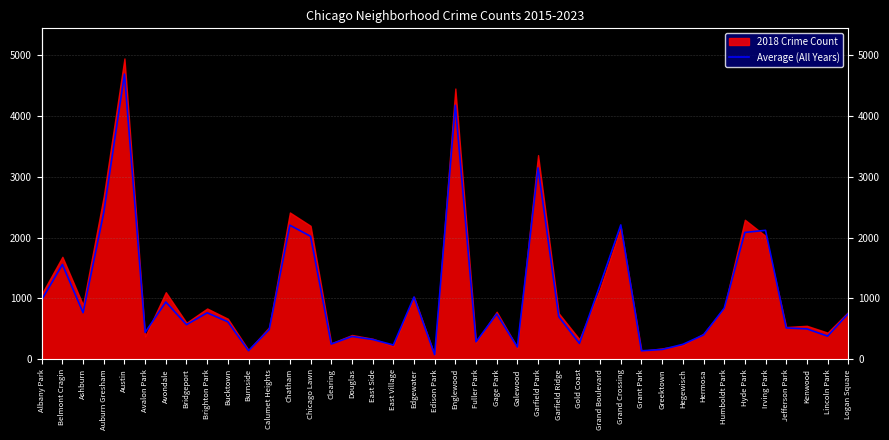

Rank the categories by value from lowest to highest.

Edison Park, Grant Park, Burnside, Greektown, Galewood, East Village, Hegewisch, Clearing, Gold Coast, Fuller Park, East Side, Douglas, Lincoln Park, Hermosa, Avalon Park, Calumet Heights, Kenwood, Jefferson Park, Bridgeport, Bucktown, Garfield Ridge, Gage Park, Logan Square, Brighton Park, Ashburn, Humboldt Park, Avondale, Albany Park, Edgewater, Grand Boulevard, Belmont Cragin, Chicago Lawn, Hyde Park, Irving Park, Chatham, Grand Crossing, Auburn Gresham, Garfield Park, Englewood, Austin